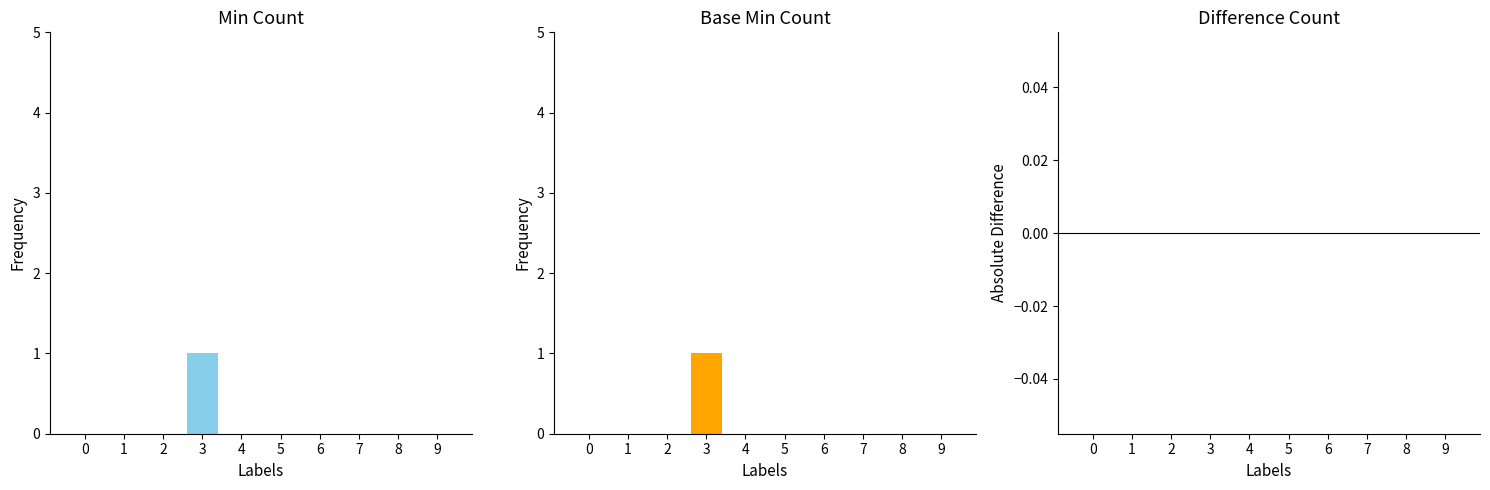

Reading left to right, transcribe all the data shown in this chart.

Min: 0=0	1=0	2=0	3=1	4=0	5=0	6=0	7=0	8=0	9=0
Base Min: 0=0	1=0	2=0	3=1	4=0	5=0	6=0	7=0	8=0	9=0
Difference: 0=0	1=0	2=0	3=0	4=0	5=0	6=0	7=0	8=0	9=0